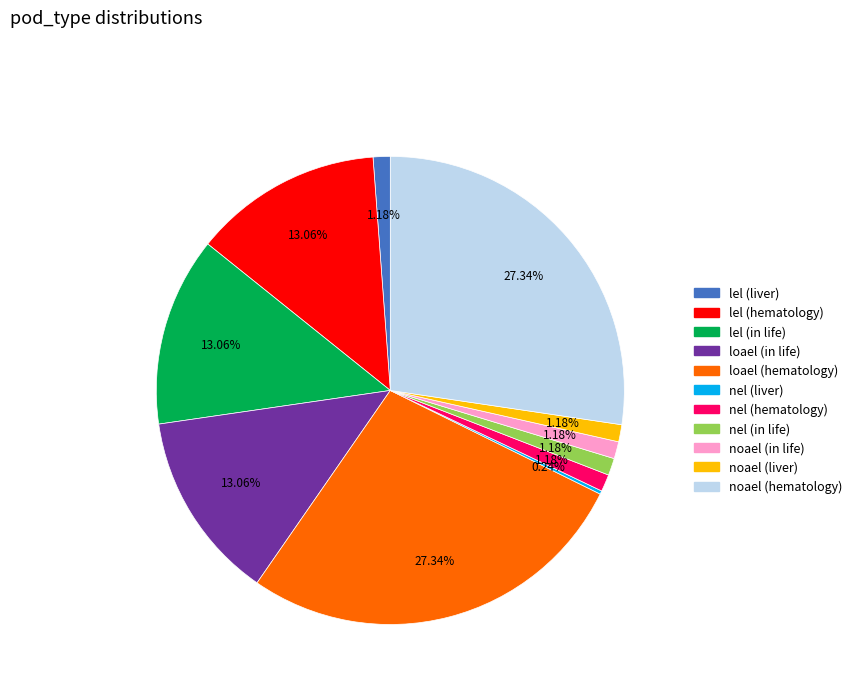

Which has a higher value, nel (hematology) or noael (hematology)?

noael (hematology)